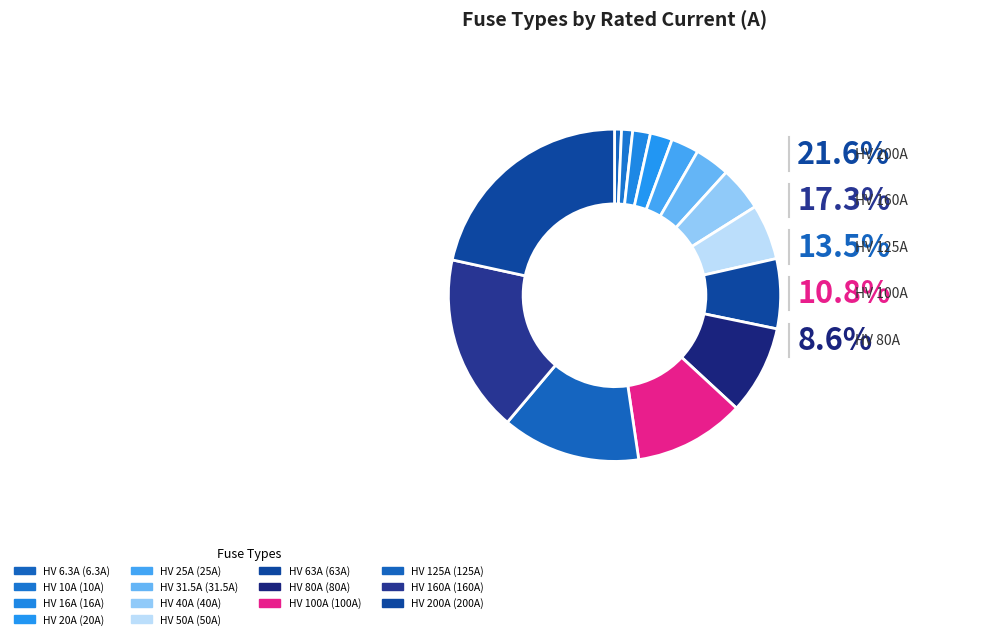

Which category has the biggest portion of the pie?

HV 200A